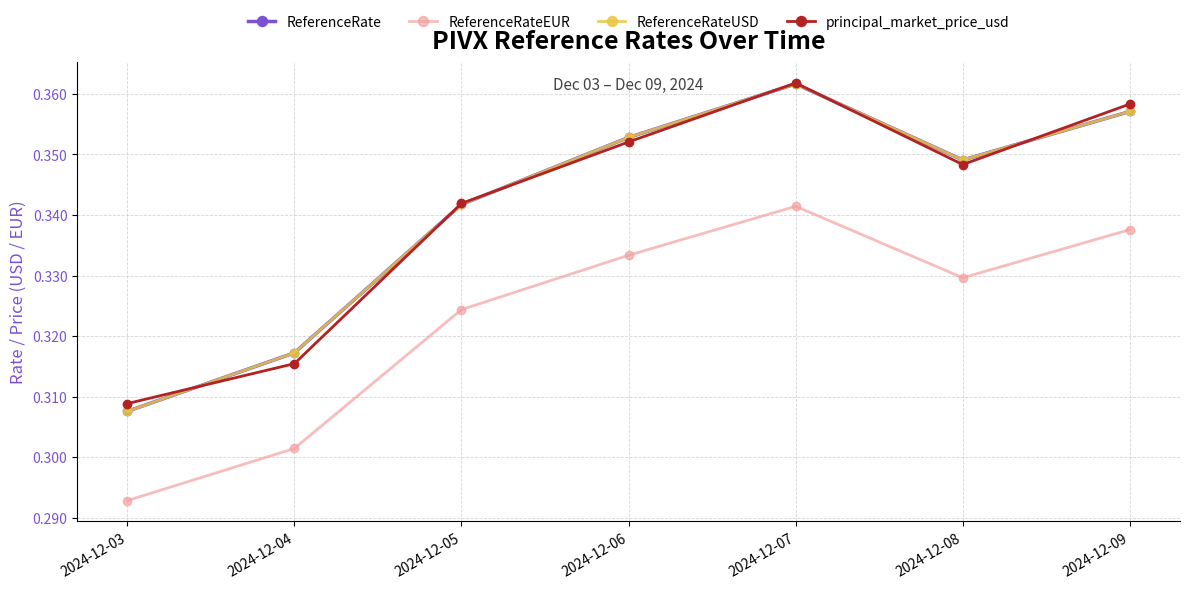

Reading right to left, extract all data points from this chart.

ReferenceRate: 2024-12-09=0.4	2024-12-08=0.3	2024-12-07=0.4	2024-12-06=0.4	2024-12-05=0.3	2024-12-04=0.3	2024-12-03=0.3
ReferenceRateEUR: 2024-12-09=0.3	2024-12-08=0.3	2024-12-07=0.3	2024-12-06=0.3	2024-12-05=0.3	2024-12-04=0.3	2024-12-03=0.3
ReferenceRateUSD: 2024-12-09=0.4	2024-12-08=0.3	2024-12-07=0.4	2024-12-06=0.4	2024-12-05=0.3	2024-12-04=0.3	2024-12-03=0.3
principal_market_price_usd: 2024-12-09=0.4	2024-12-08=0.3	2024-12-07=0.4	2024-12-06=0.4	2024-12-05=0.3	2024-12-04=0.3	2024-12-03=0.3